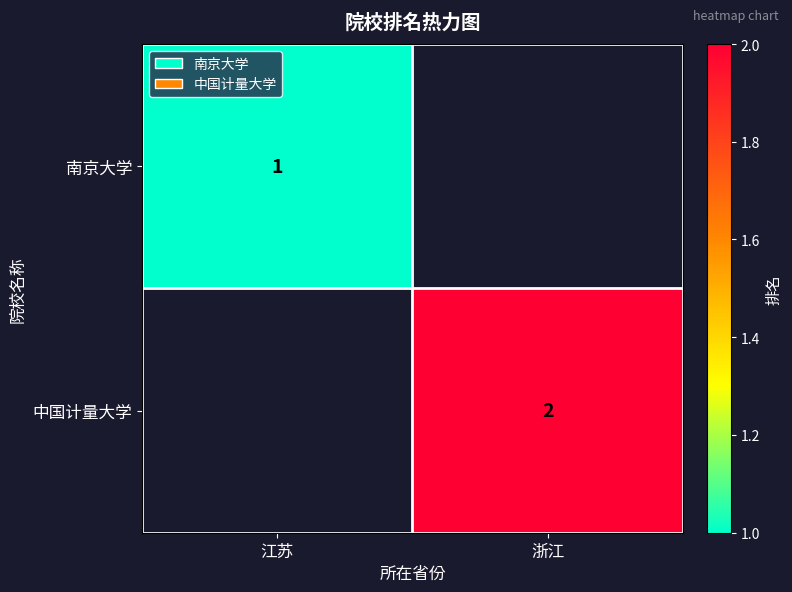

The 南京大学 series shows 0 at 江苏. True or false?

False